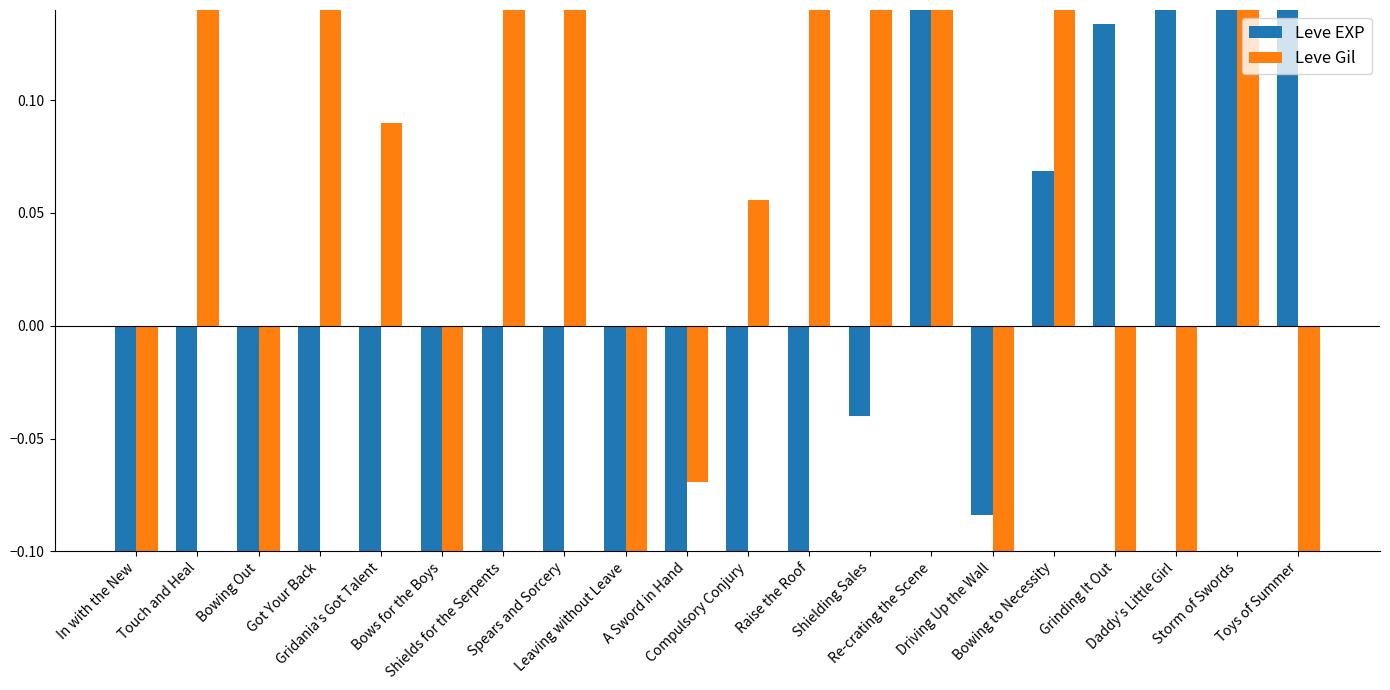

Read the Leve EXP value at Bowing Out.

-0.2